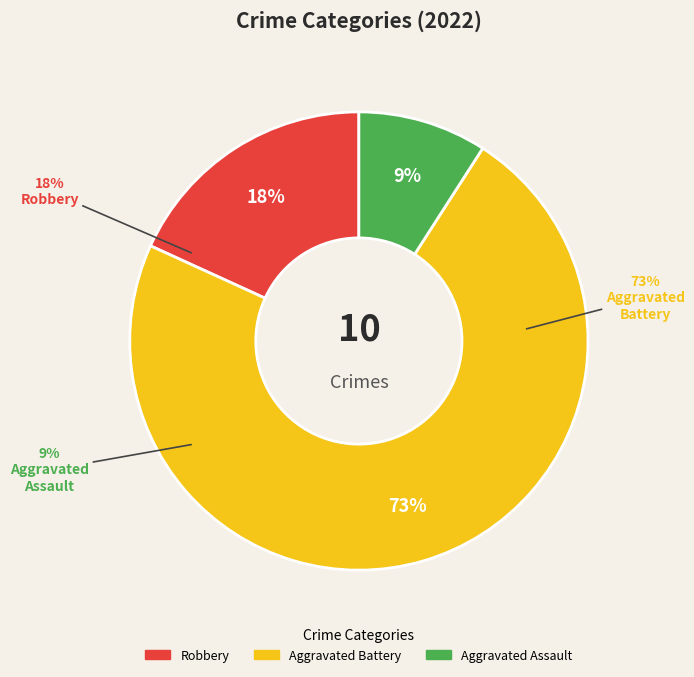

How many segments does this pie chart have?

3